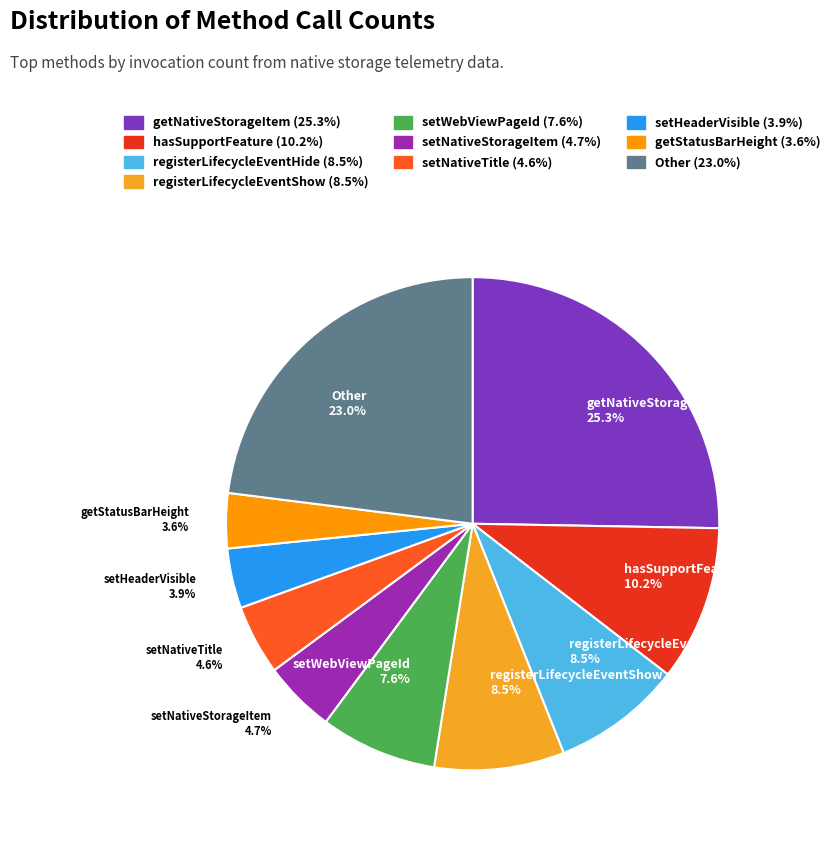

Approximately how many times larger is the value at setNativeTitle compared to setHeaderVisible?

1.2